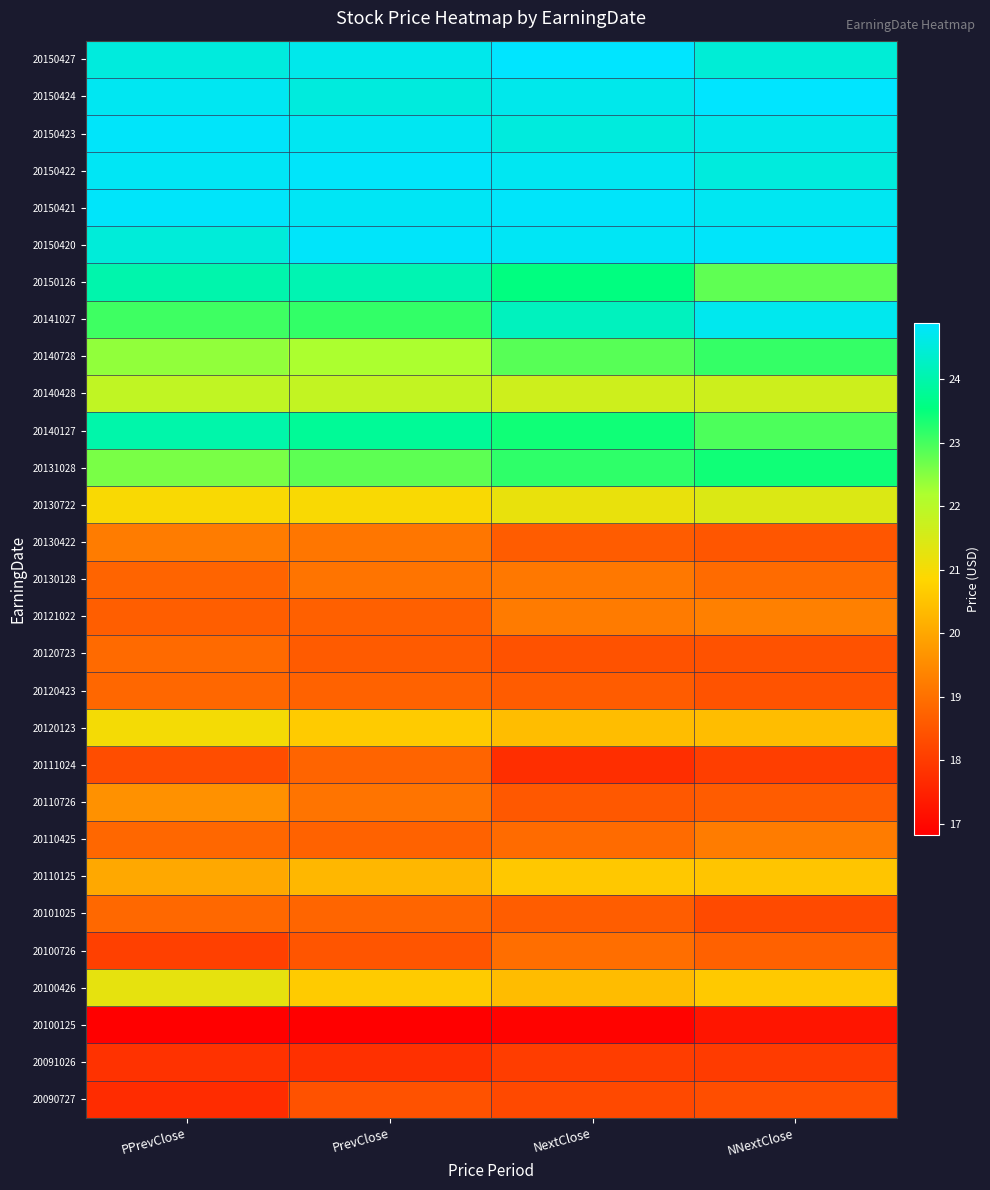

Reading left to right, extract all data points from this chart.

20150427: PPrevClose=24.5	PrevClose=24.7	NextClose=24.9	NNextClose=24.5
20150424: PPrevClose=24.7	PrevClose=24.5	NextClose=24.7	NNextClose=24.9
20150423: PPrevClose=24.8	PrevClose=24.7	NextClose=24.5	NNextClose=24.7
20150422: PPrevClose=24.8	PrevClose=24.8	NextClose=24.7	NNextClose=24.5
20150421: PPrevClose=24.8	PrevClose=24.8	NextClose=24.8	NNextClose=24.7
20150420: PPrevClose=24.5	PrevClose=24.8	NextClose=24.8	NNextClose=24.8
20150126: PPrevClose=24.0	PrevClose=24.1	NextClose=23.6	NNextClose=22.8
20141027: PPrevClose=23.0	PrevClose=23.1	NextClose=24.2	NNextClose=24.7
20140728: PPrevClose=22.4	PrevClose=22.2	NextClose=22.9	NNextClose=23.1
20140428: PPrevClose=21.9	PrevClose=21.8	NextClose=21.7	NNextClose=21.7
20140127: PPrevClose=24.0	PrevClose=23.8	NextClose=23.4	NNextClose=22.9
20131028: PPrevClose=22.6	PrevClose=22.8	NextClose=23.2	NNextClose=23.4
20130722: PPrevClose=20.9	PrevClose=20.9	NextClose=21.2	NNextClose=21.4
20130422: PPrevClose=19.2	PrevClose=19.1	NextClose=18.6	NNextClose=18.5
20130128: PPrevClose=18.8	PrevClose=19.1	NextClose=19.1	NNextClose=18.9
20121022: PPrevClose=18.7	PrevClose=18.7	NextClose=19.2	NNextClose=19.3
20120723: PPrevClose=18.9	PrevClose=18.6	NextClose=18.4	NNextClose=18.4
20120423: PPrevClose=18.8	PrevClose=18.7	NextClose=18.6	NNextClose=18.4
20120123: PPrevClose=21.0	PrevClose=20.7	NextClose=20.4	NNextClose=20.4
20111024: PPrevClose=18.3	PrevClose=18.8	NextClose=17.7	NNextClose=18.0
20110726: PPrevClose=19.6	PrevClose=19.1	NextClose=18.5	NNextClose=18.6
20110425: PPrevClose=18.8	PrevClose=18.7	NextClose=18.9	NNextClose=19.2
20110125: PPrevClose=20.0	PrevClose=20.3	NextClose=20.6	NNextClose=20.6
20101025: PPrevClose=18.8	PrevClose=18.8	NextClose=18.6	NNextClose=18.3
20100726: PPrevClose=18.1	PrevClose=18.5	NextClose=19.0	NNextClose=18.7
20100426: PPrevClose=21.3	PrevClose=20.7	NextClose=20.4	NNextClose=20.6
20100125: PPrevClose=16.8	PrevClose=16.8	NextClose=16.9	NNextClose=17.2
20091026: PPrevClose=17.8	PrevClose=17.8	NextClose=18.0	NNextClose=18.0
20090727: PPrevClose=17.7	PrevClose=18.4	NextClose=18.3	NNextClose=18.4